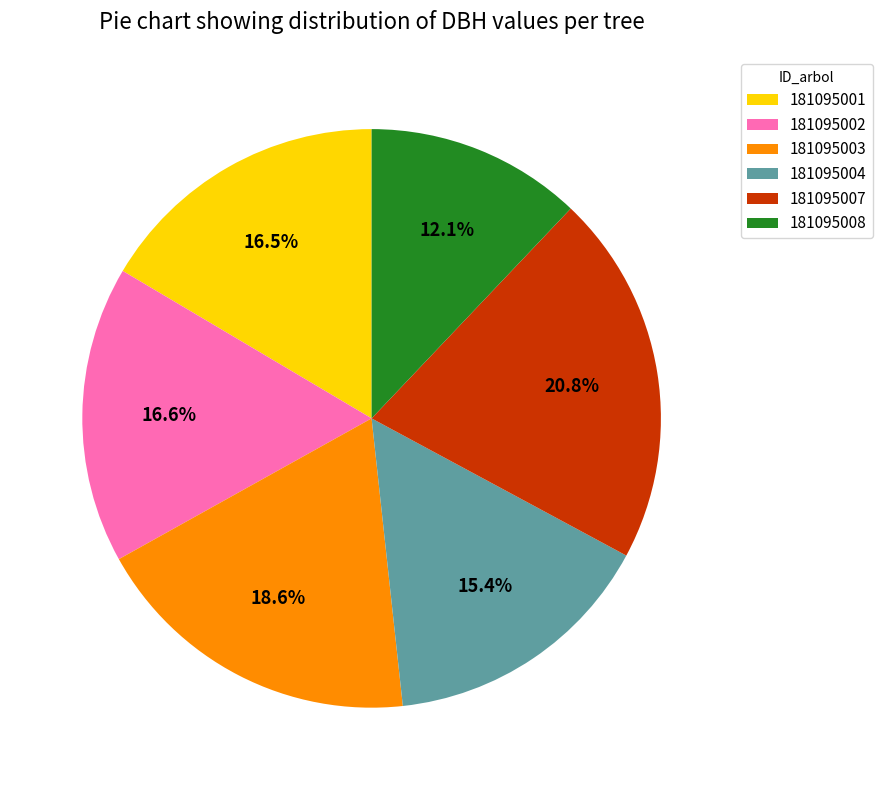

True or false: 181095002 accounts for 17% of the total.

True